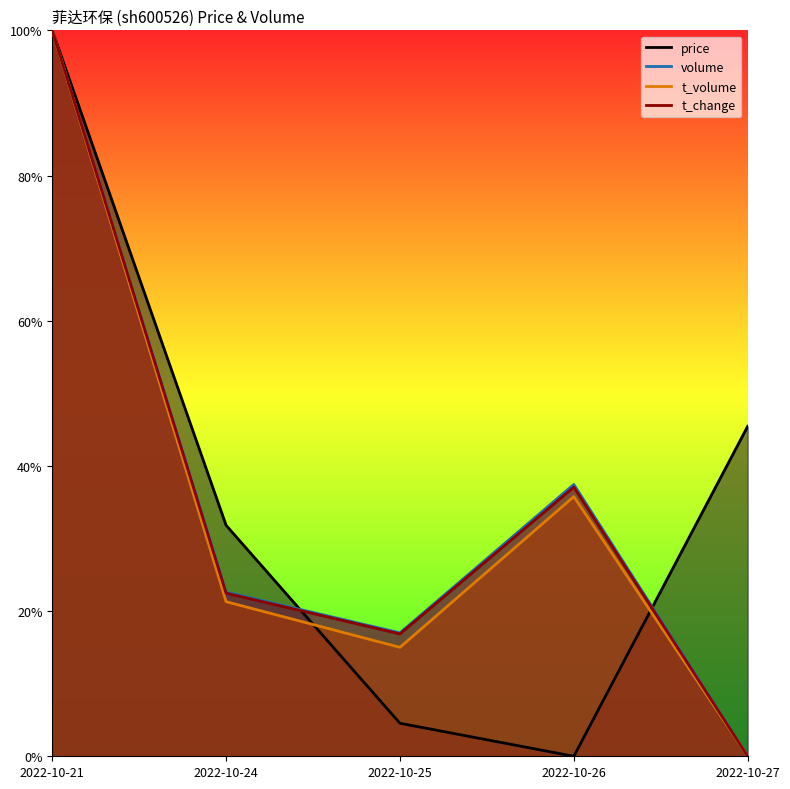

What is the average value of the price series?

0.4